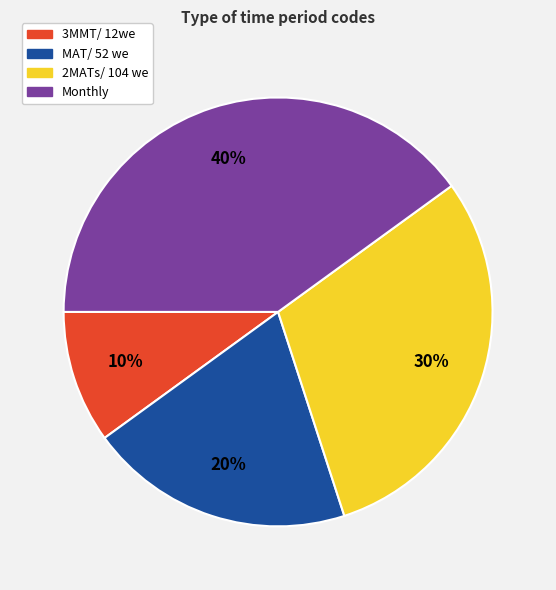

Which has a higher value, Monthly or MAT/ 52 we?

Monthly